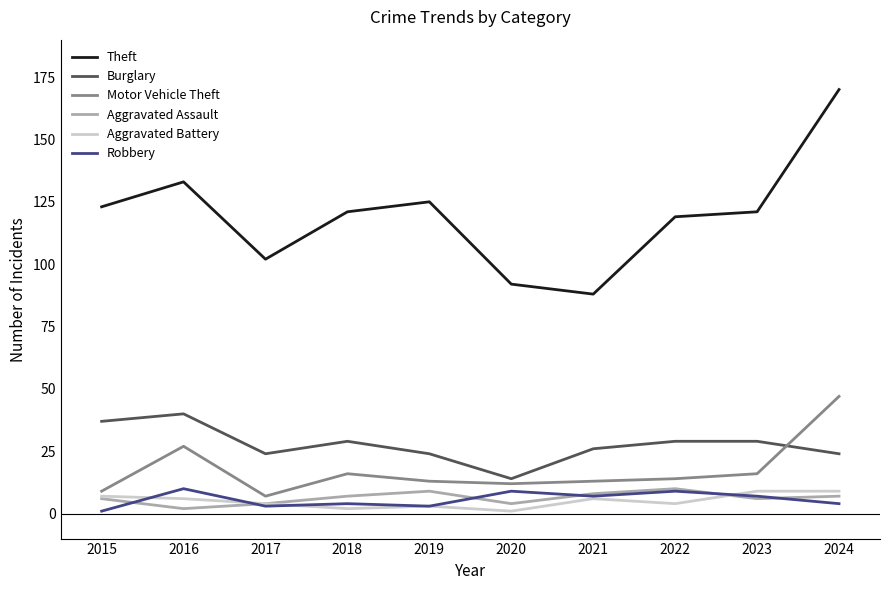

What is the spread (max minus min) of values at 2018?

119